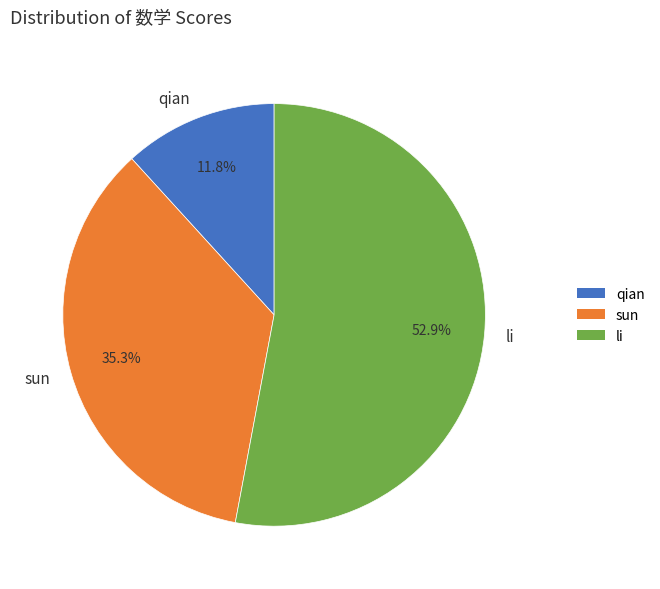

Combined, what portion of the pie is qian and li?

64.7%